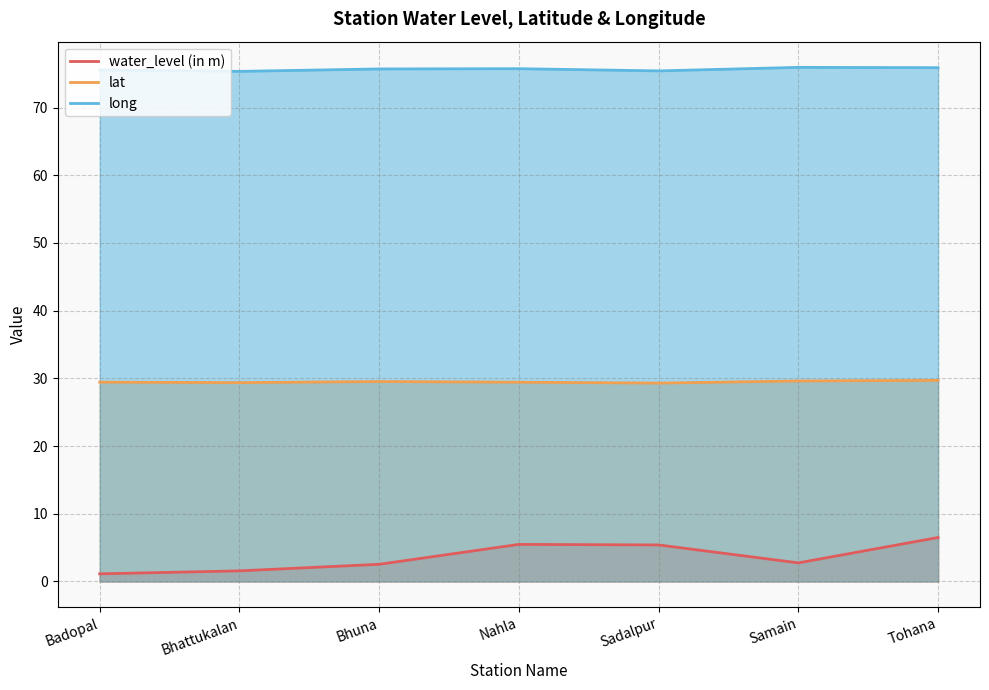

Where is the first local maximum for long?

Nahla